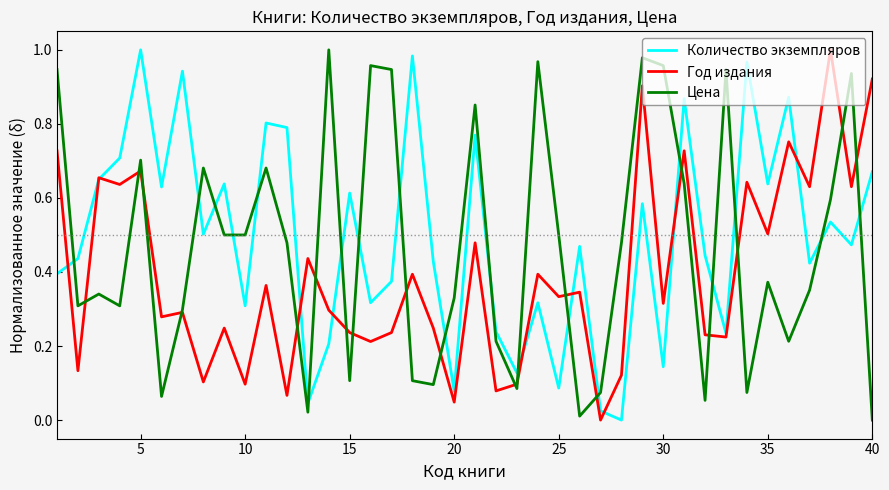

List the series in order of their overall mean, lowest first.

Год издания, Цена, Количество экземпляров